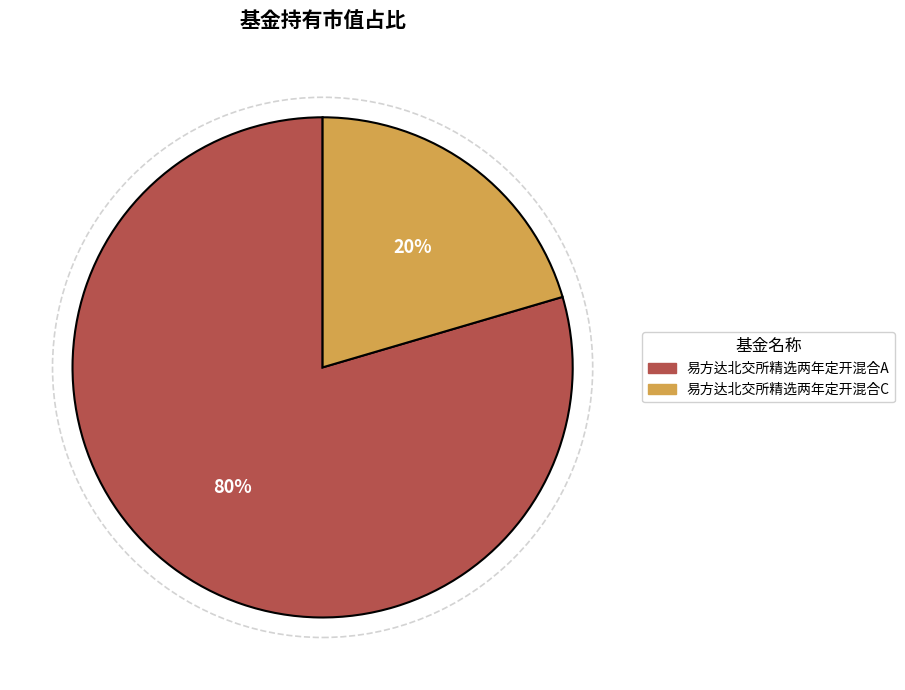

True or false: 易方达北交所精选两年定开混合C accounts for 8% of the total.

False